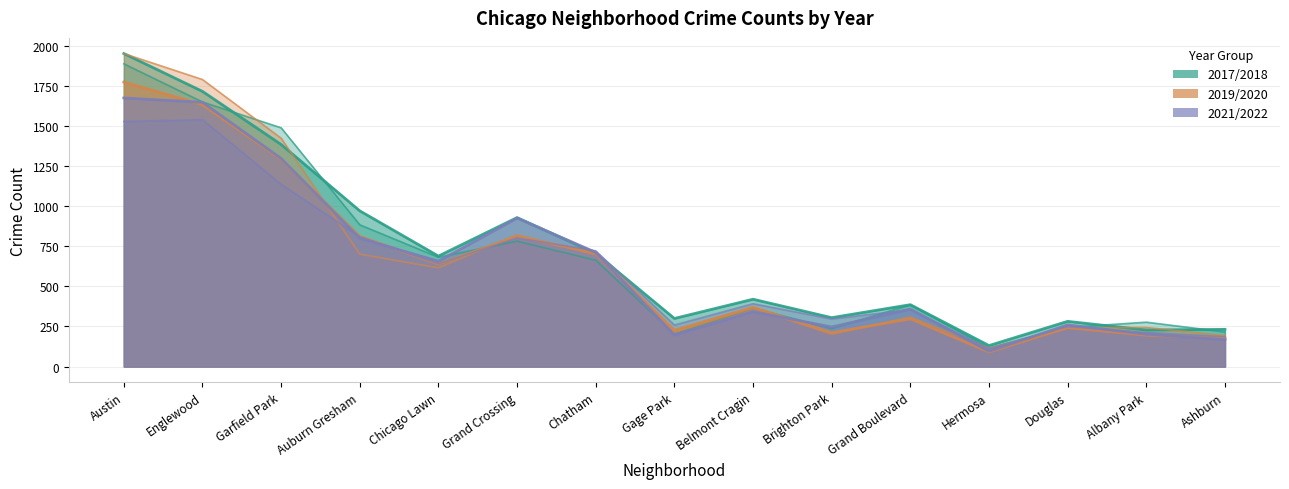

How many lines are shown in the chart?

6